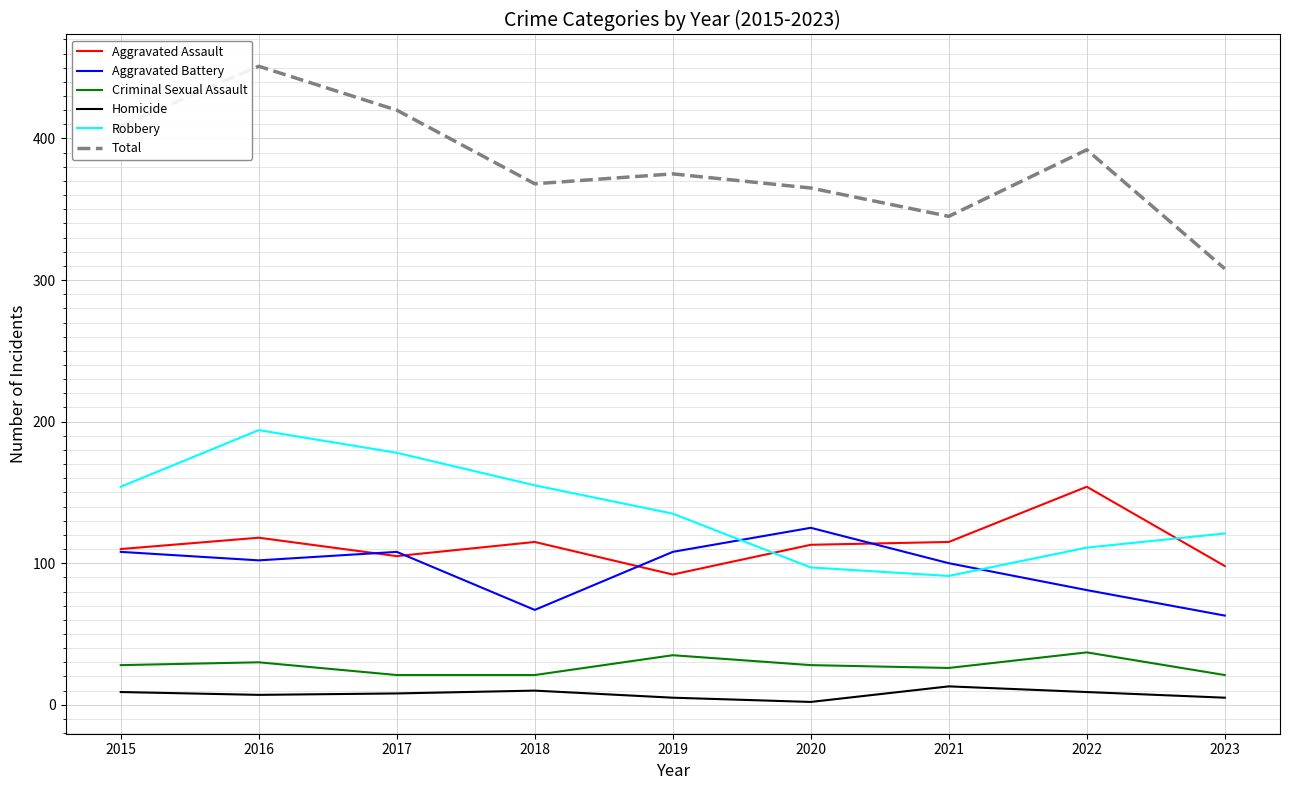

Rank the series by their maximum value, from highest to lowest.

Total, Robbery, Aggravated Assault, Aggravated Battery, Criminal Sexual Assault, Homicide